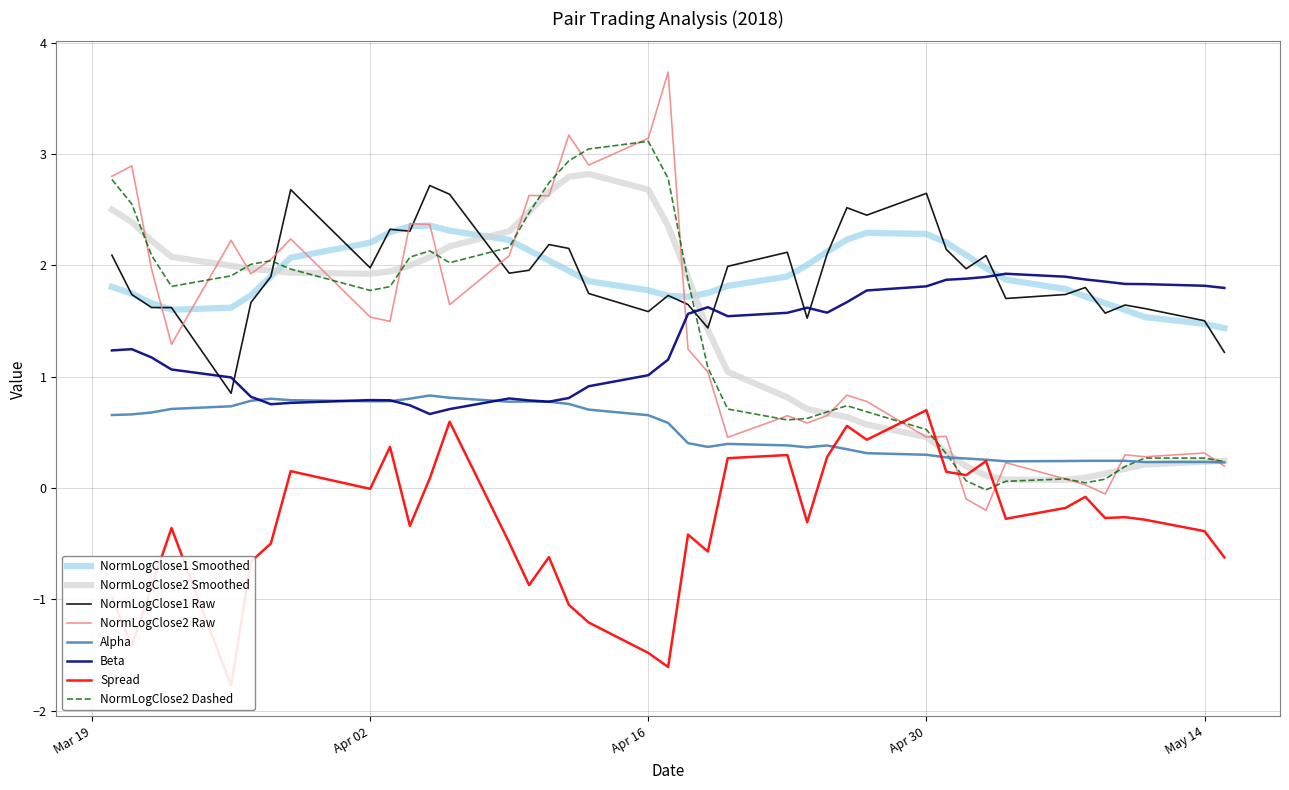

What is the lowest value of the Beta series?

0.7